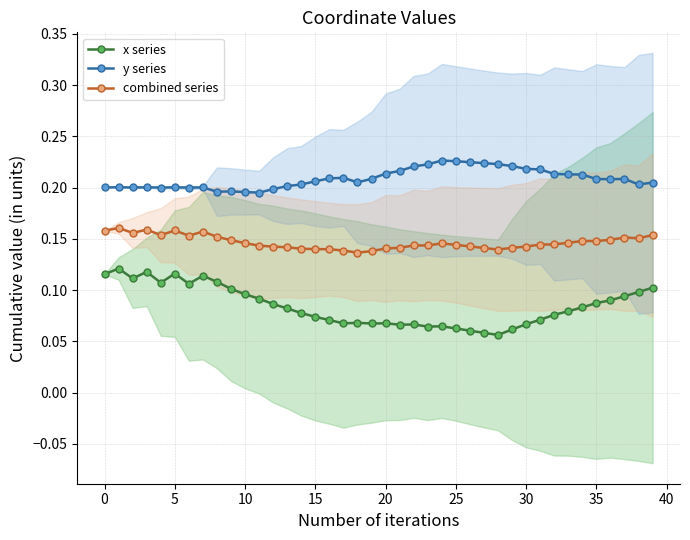

What is the label of the 21st point from the right?

19